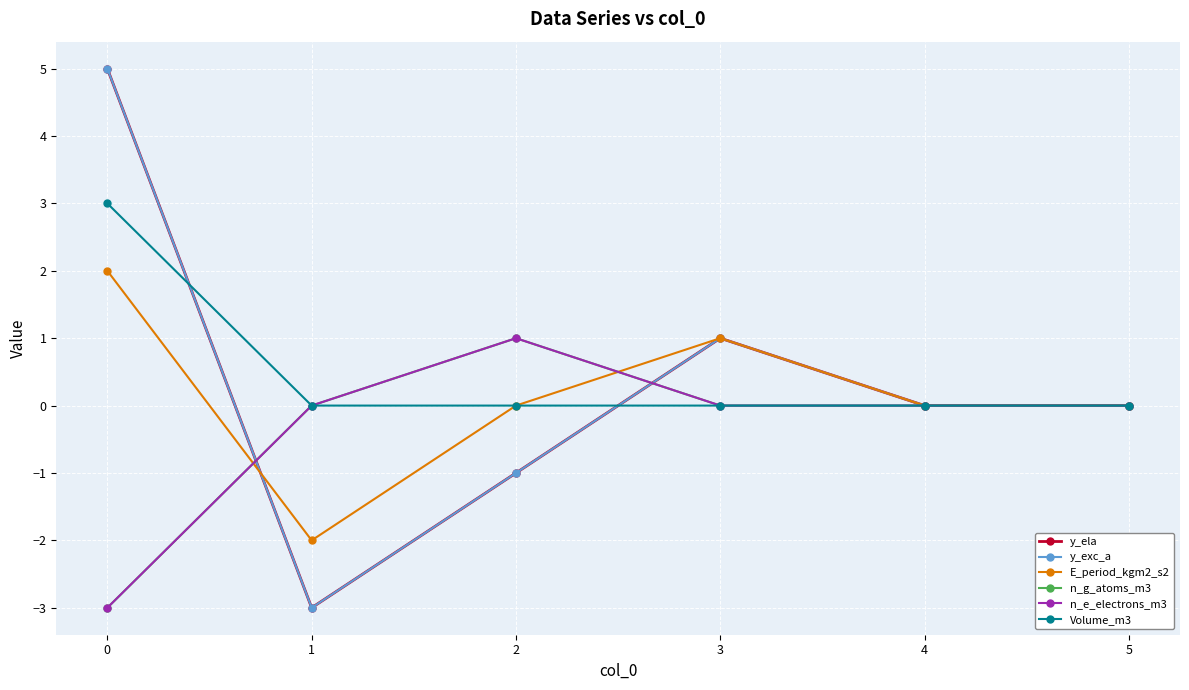

How many intersections are there between y_exc_a and n_e_electrons_m3?

2